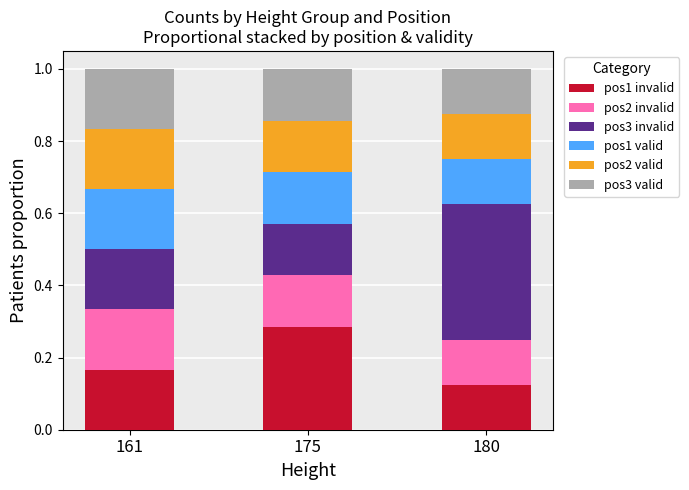

Which category has the highest value in the pos1 invalid series?

175